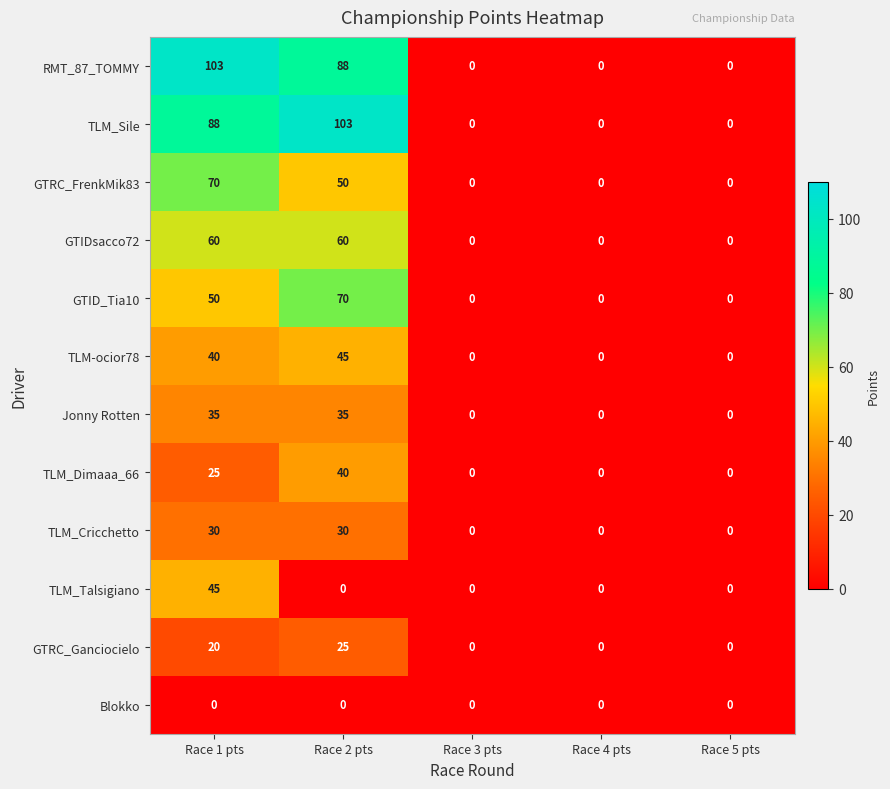

Is it true that GTRC_FrenkMik83 equals 0 at Race 3 pts?

True